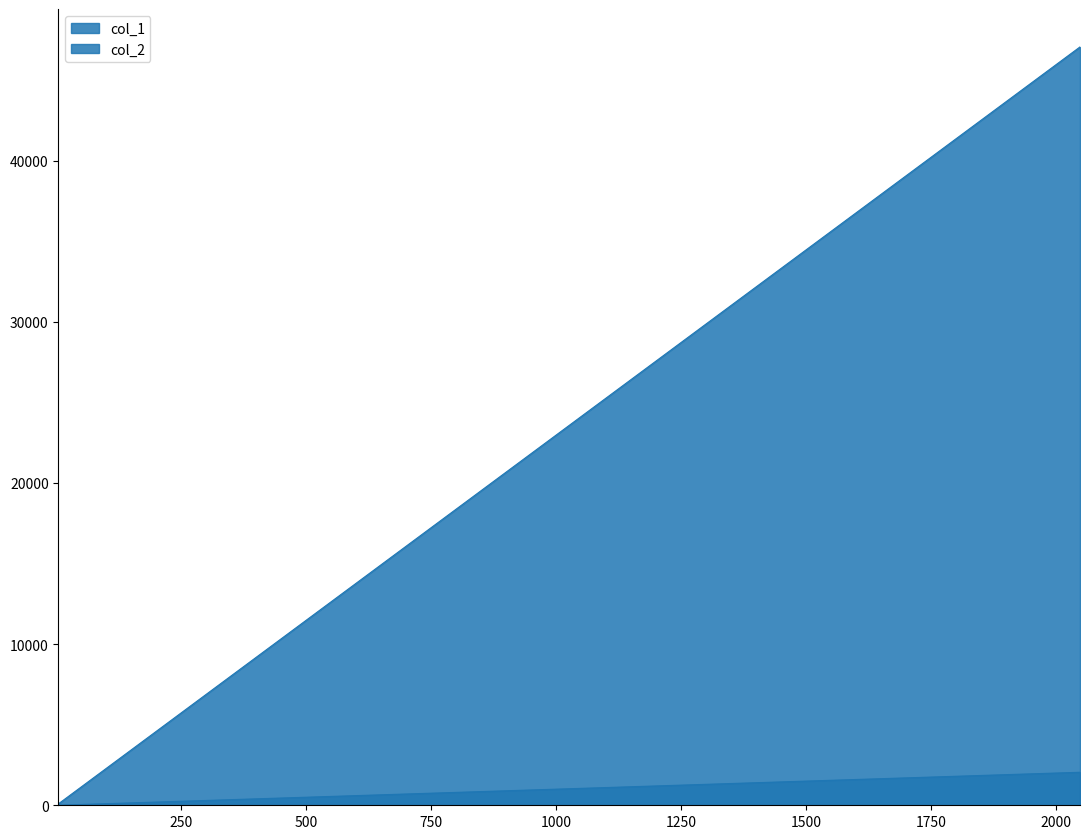

What is the approximate value of col_2 at 1024?

1024.0